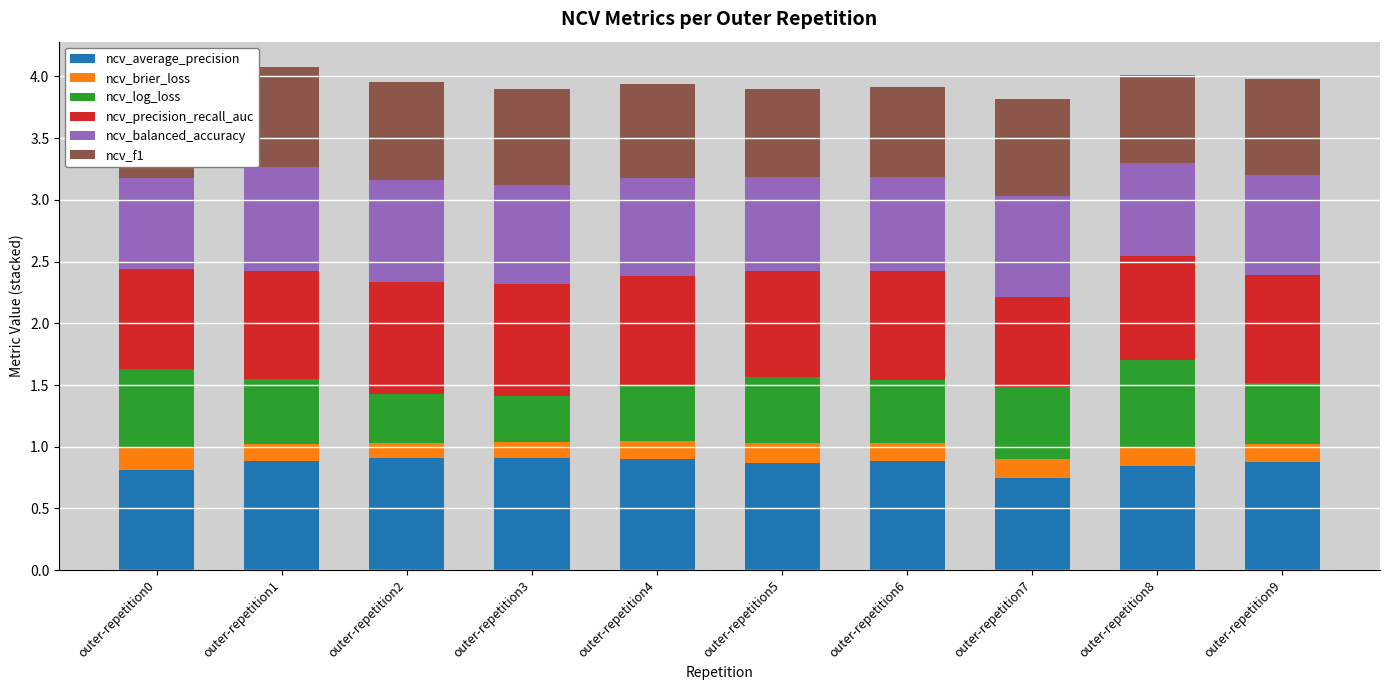

What are all the series names shown in the legend?

ncv_average_precision, ncv_brier_loss, ncv_log_loss, ncv_precision_recall_auc, ncv_balanced_accuracy, ncv_f1